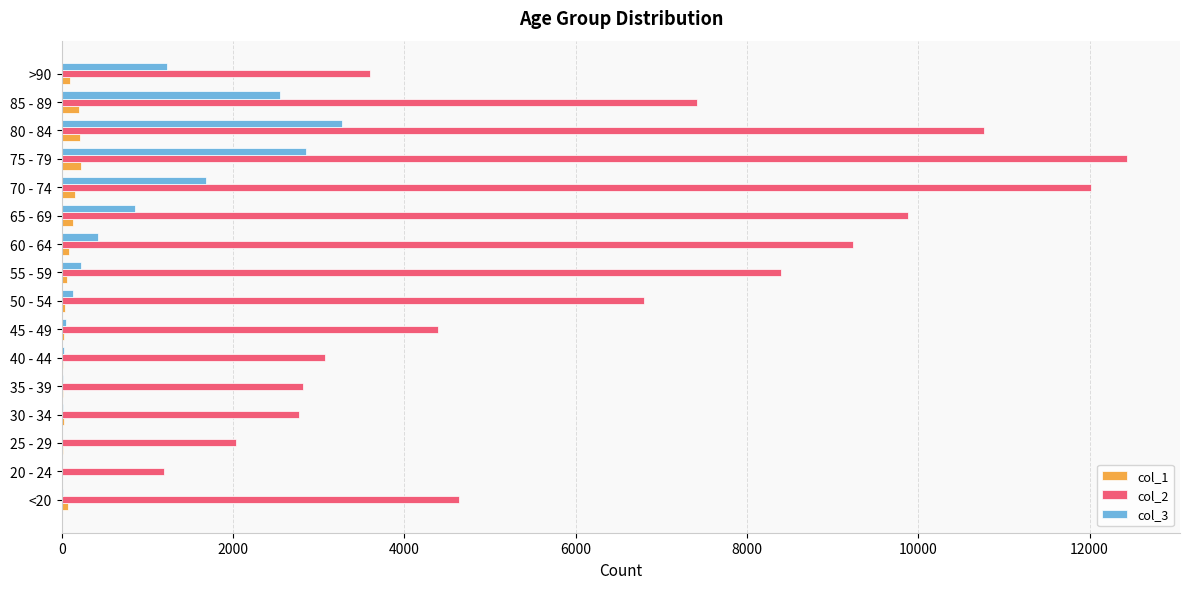

Is the value of col_2 at >90 greater than the value of col_1 at >90?

Yes